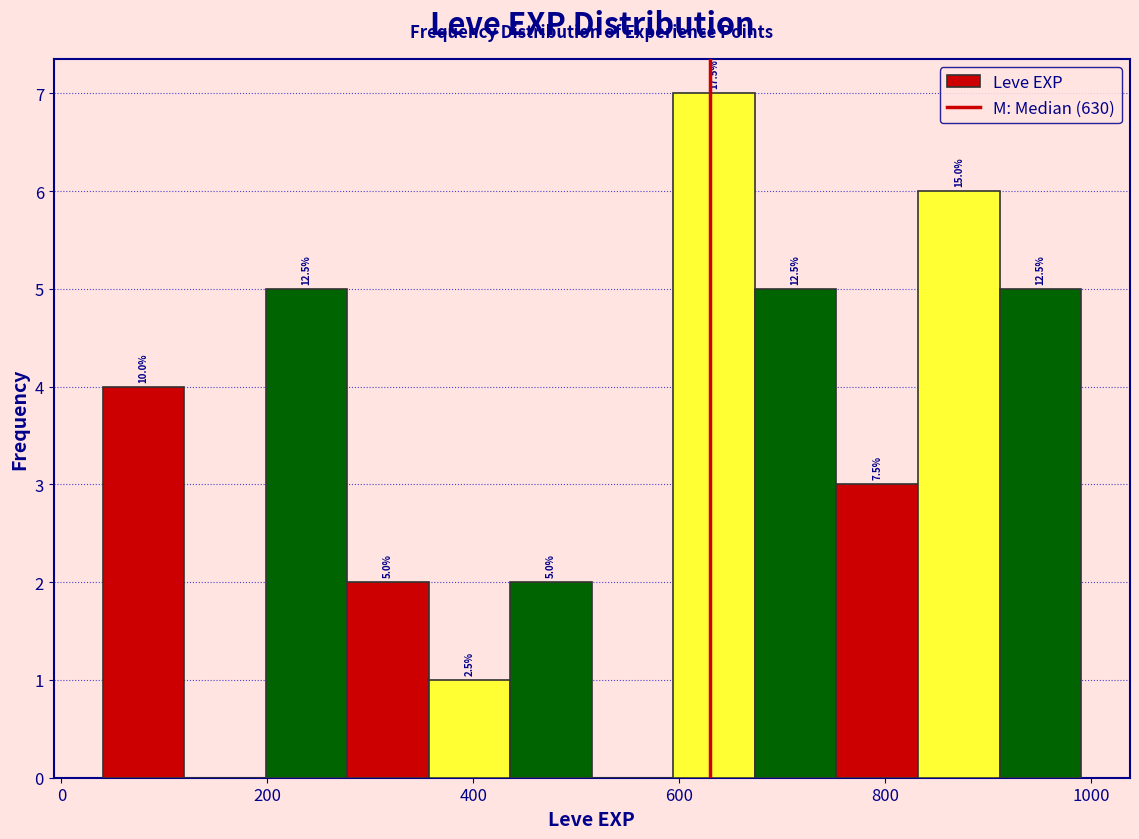

Read against the x-axis, roughly where is the centre of the tallest bar?

640